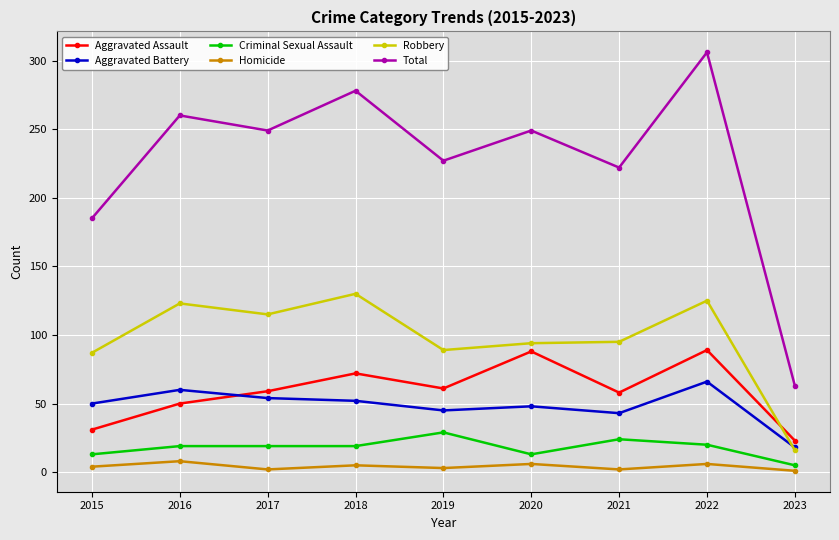

What is the maximum value for Aggravated Assault?

89